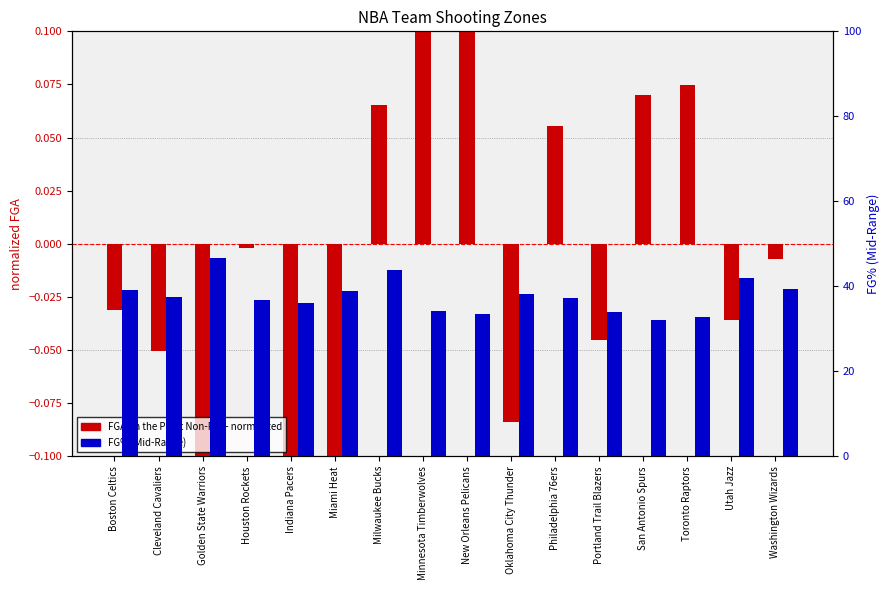

Reading left to right, transcribe all the data shown in this chart.

FGA (In the Paint Non-RA): Boston Celtics=-0.0	Cleveland Cavaliers=-0.1	Golden State Warriors=-0.1	Houston Rockets=-0.0	Indiana Pacers=-0.1	Miami Heat=-0.2	Milwaukee Bucks=0.1	Minnesota Timberwolves=0.2	New Orleans Pelicans=0.2	Oklahoma City Thunder=-0.1	Philadelphia 76ers=0.1	Portland Trail Blazers=-0.0	San Antonio Spurs=0.1	Toronto Raptors=0.1	Utah Jazz=-0.0	Washington Wizards=-0.0
FG% (Mid-Range): Boston Celtics=39.2	Cleveland Cavaliers=37.6	Golden State Warriors=46.7	Houston Rockets=36.7	Indiana Pacers=36.1	Miami Heat=38.9	Milwaukee Bucks=43.8	Minnesota Timberwolves=34.3	New Orleans Pelicans=33.6	Oklahoma City Thunder=38.3	Philadelphia 76ers=37.3	Portland Trail Blazers=34.0	San Antonio Spurs=32.1	Toronto Raptors=32.7	Utah Jazz=41.9	Washington Wizards=39.3